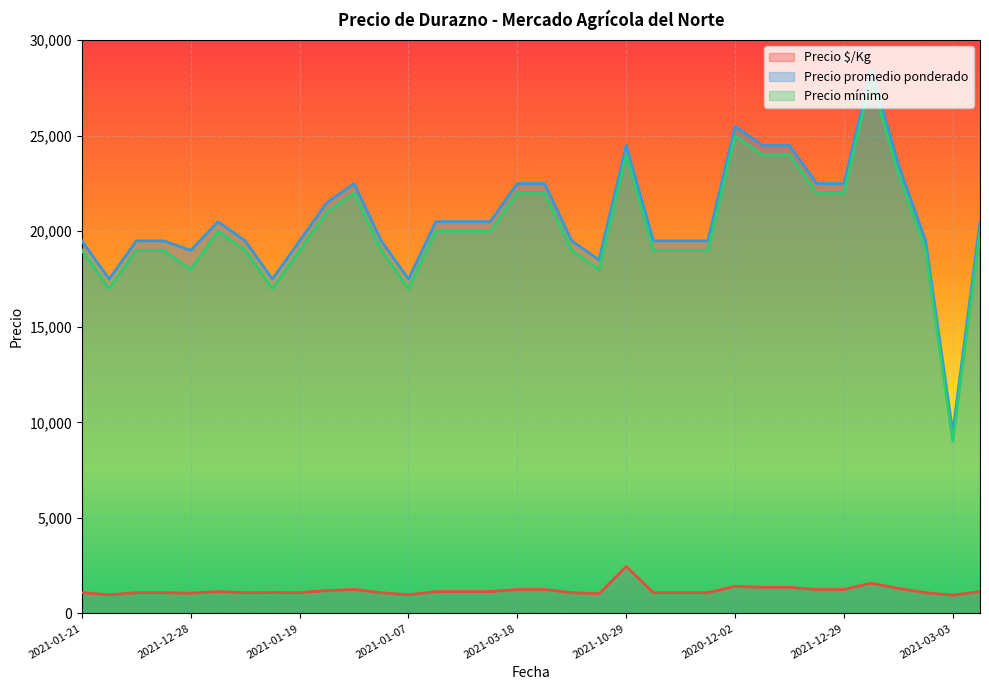

What is the label of the 21st point from the left?

2021-10-29